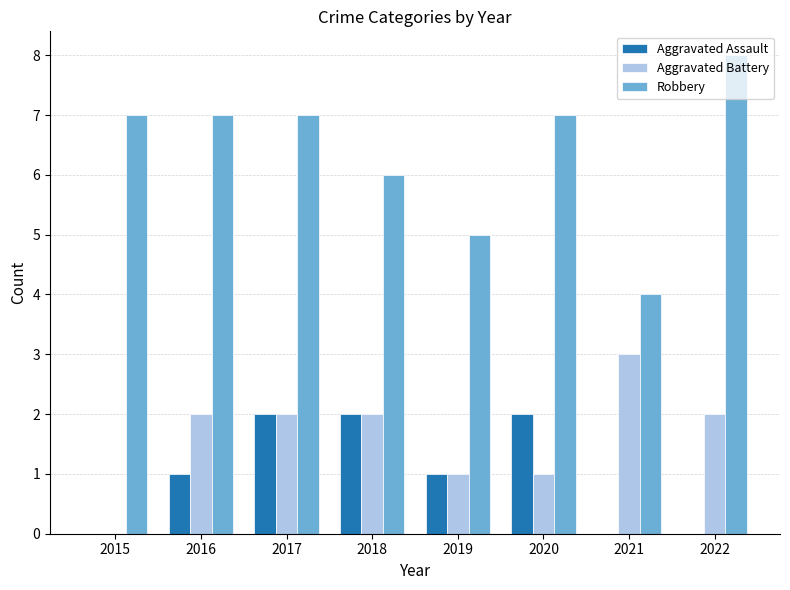

How many values in Aggravated Battery are above zero?

7